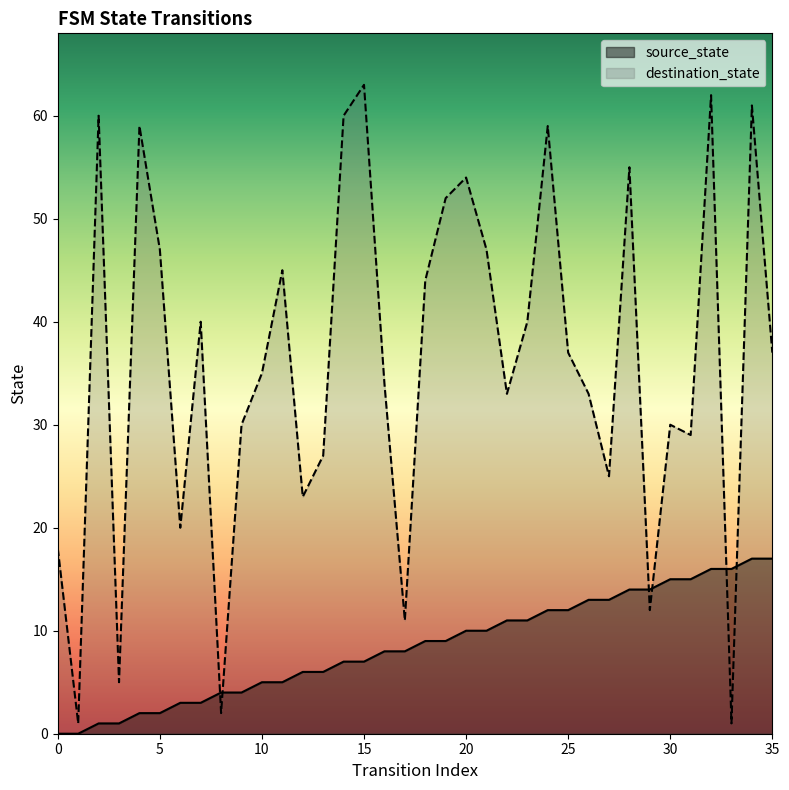

The value of source_state at 6 is 3. True or false?

True